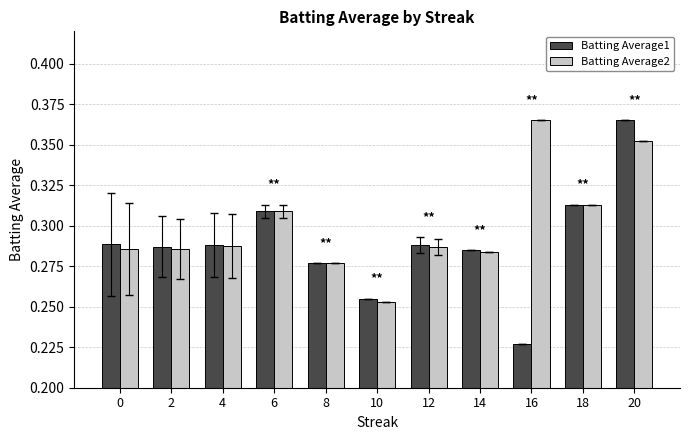

What is the difference between the maximum and second lowest values in the Batting Average2 series?

0.1